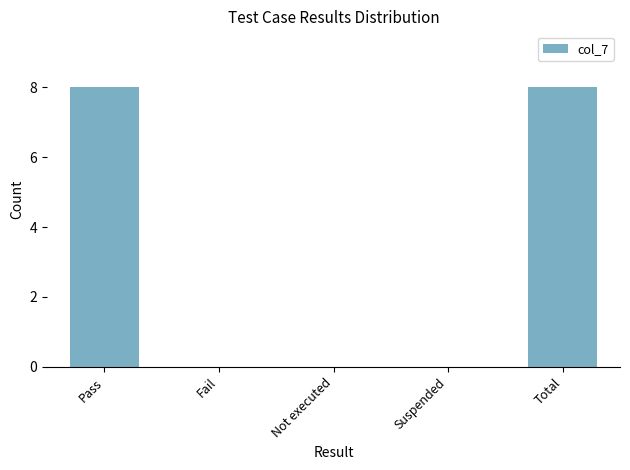

Reading left to right, list all the values displayed in this chart.

8	0	0	0	8